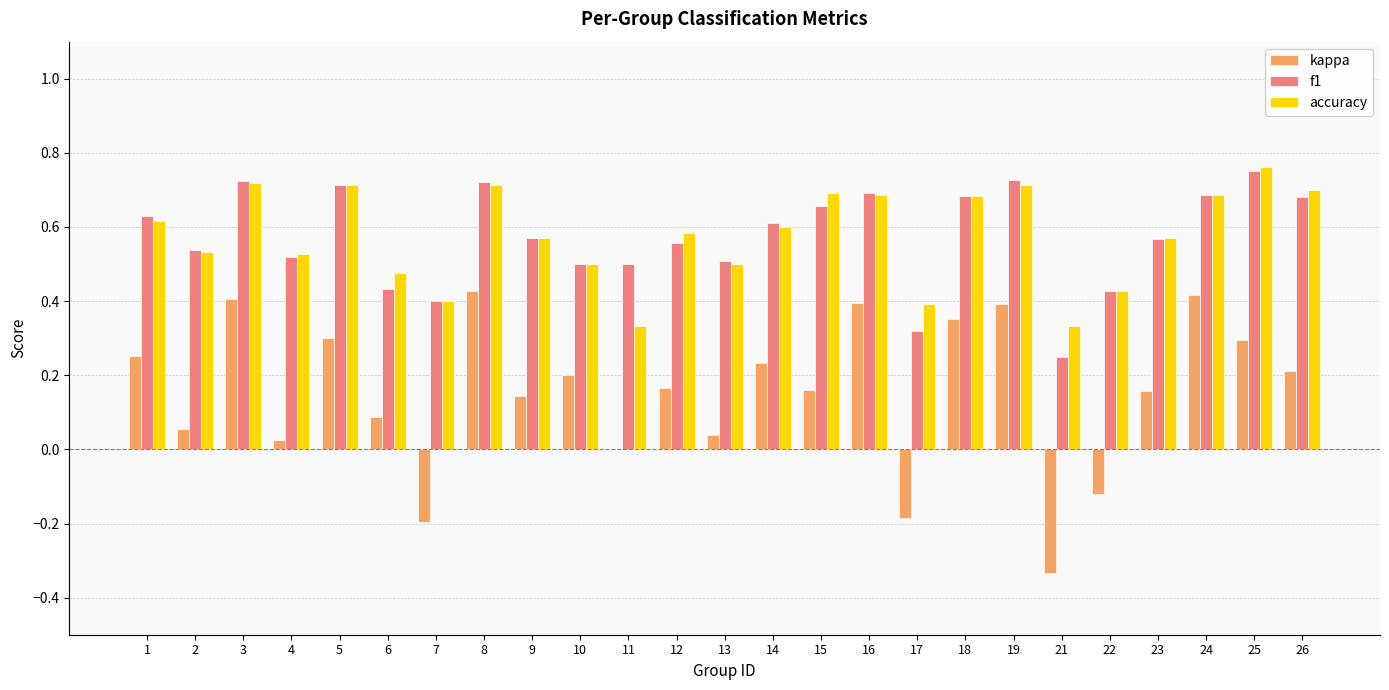

What is the sum of the accuracy values at 10 and 5?

1.2